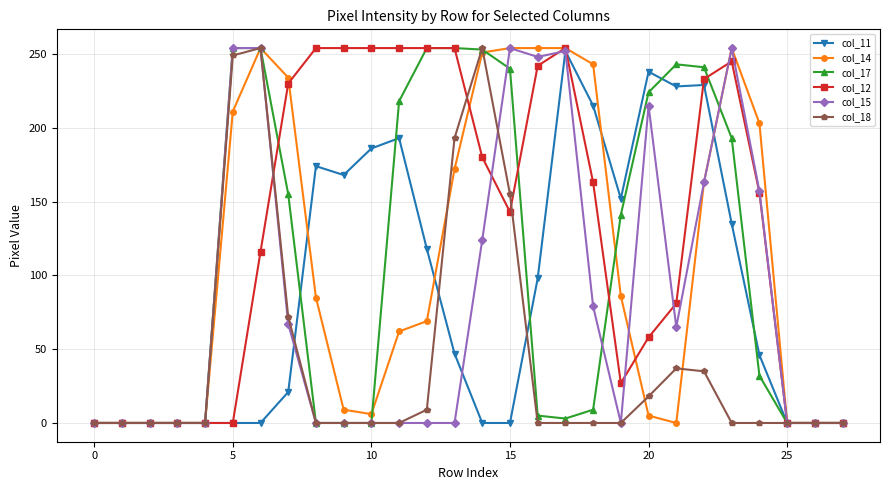

Which series has the largest total across all categories?

col_12